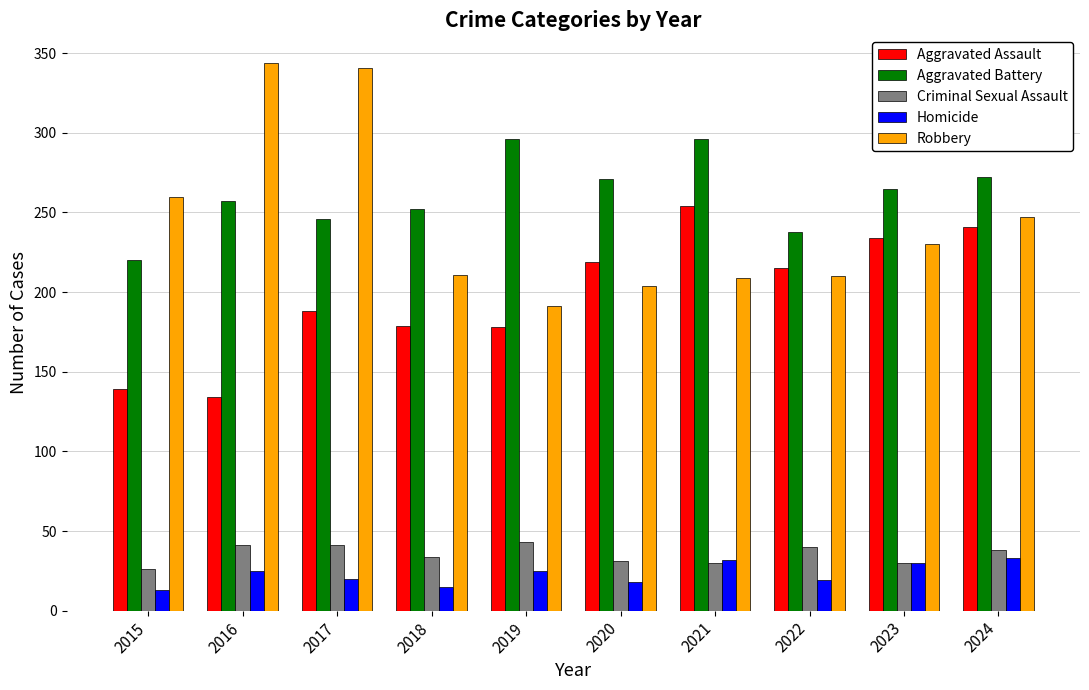

Which series has the widest spread of values?

Robbery